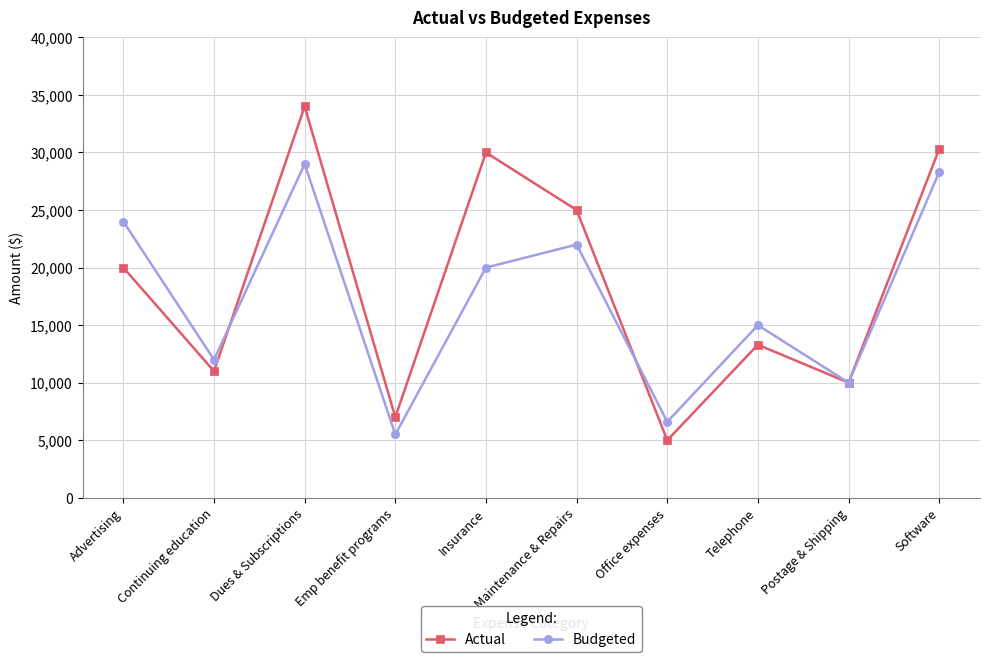

Is the value of Actual at Maintenance & Repairs greater than the value of Budgeted at Maintenance & Repairs?

Yes